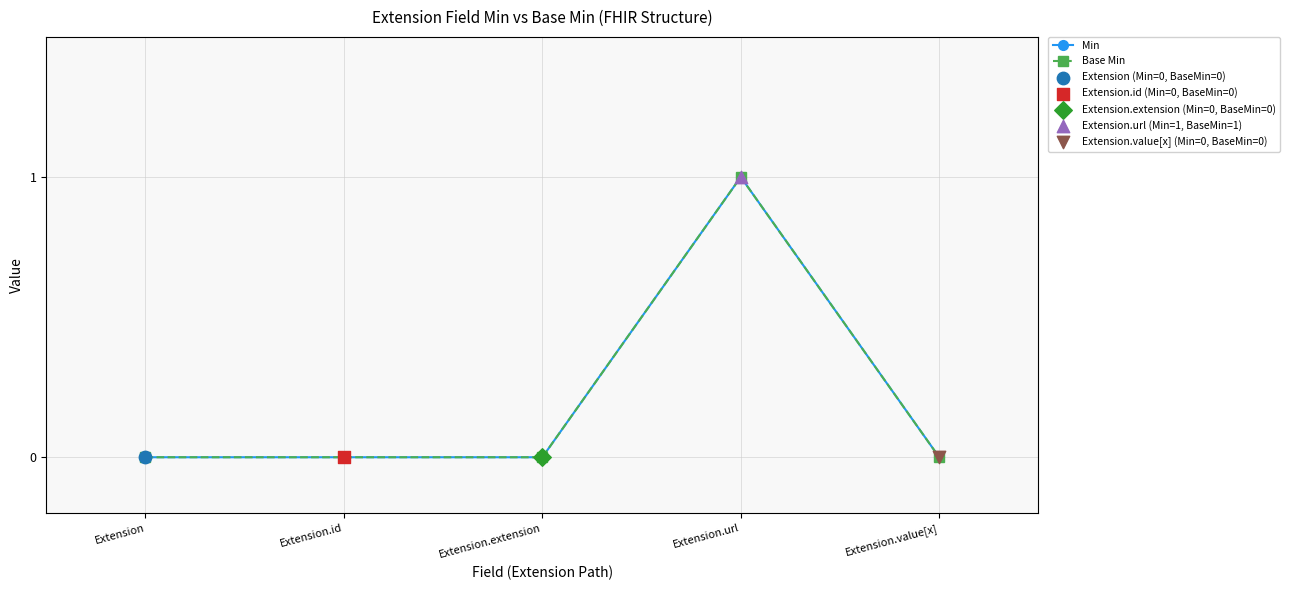

Which series has the largest total across all categories?

Min